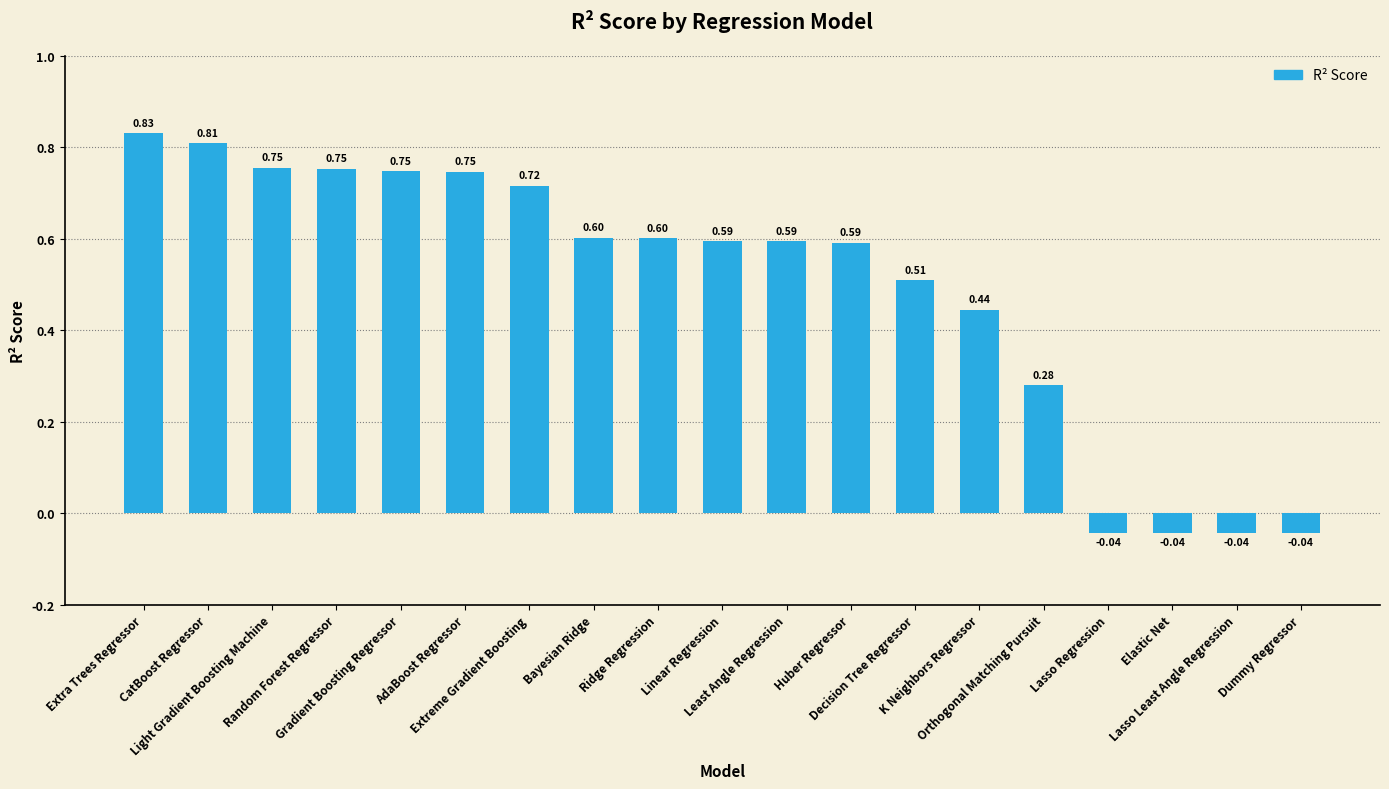

What is the difference between the maximum and minimum values?

0.9